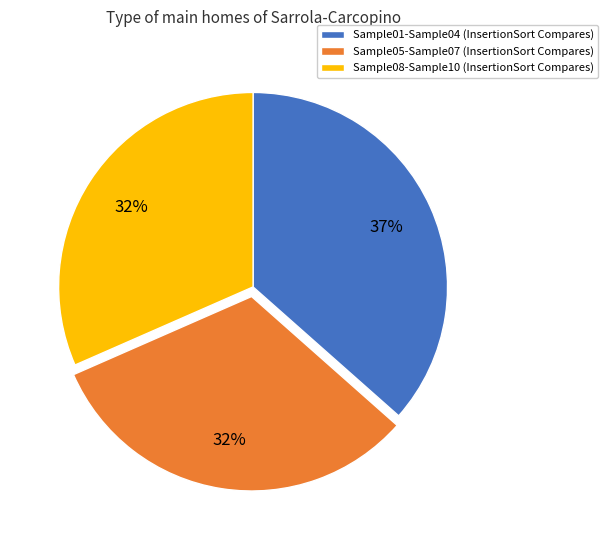

Is the sum of Sample05-Sample07 (InsertionSort Compares) and Sample08-Sample10 (InsertionSort Compares) greater than half?

Yes